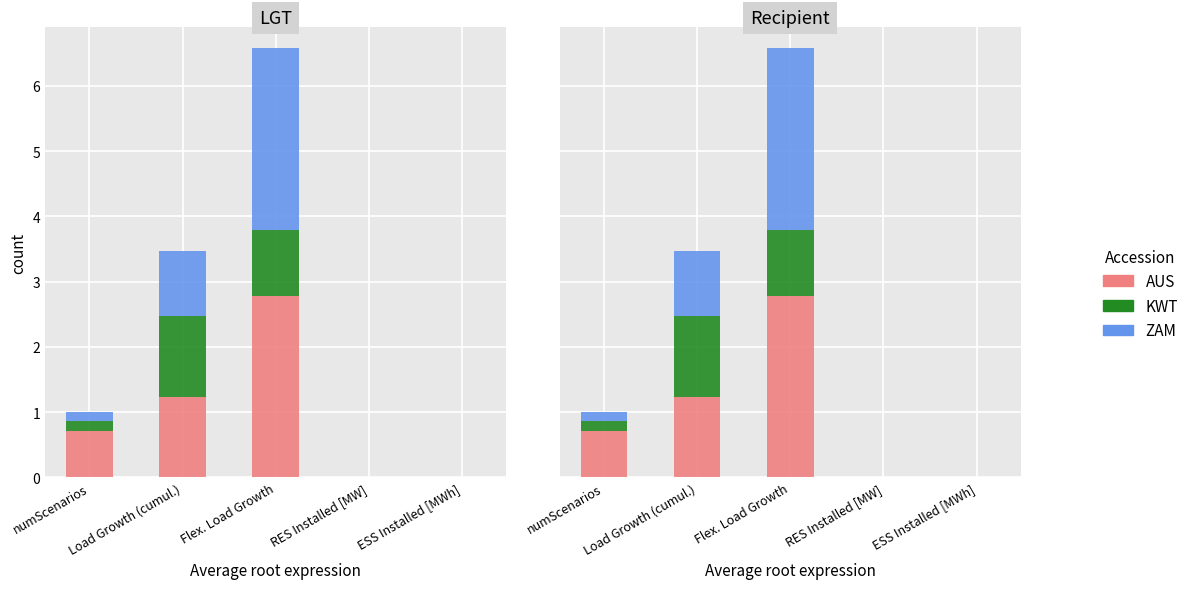

Is the value of AUS at ESS Installed [MWh] greater than the value of KWT at numScenarios?

No